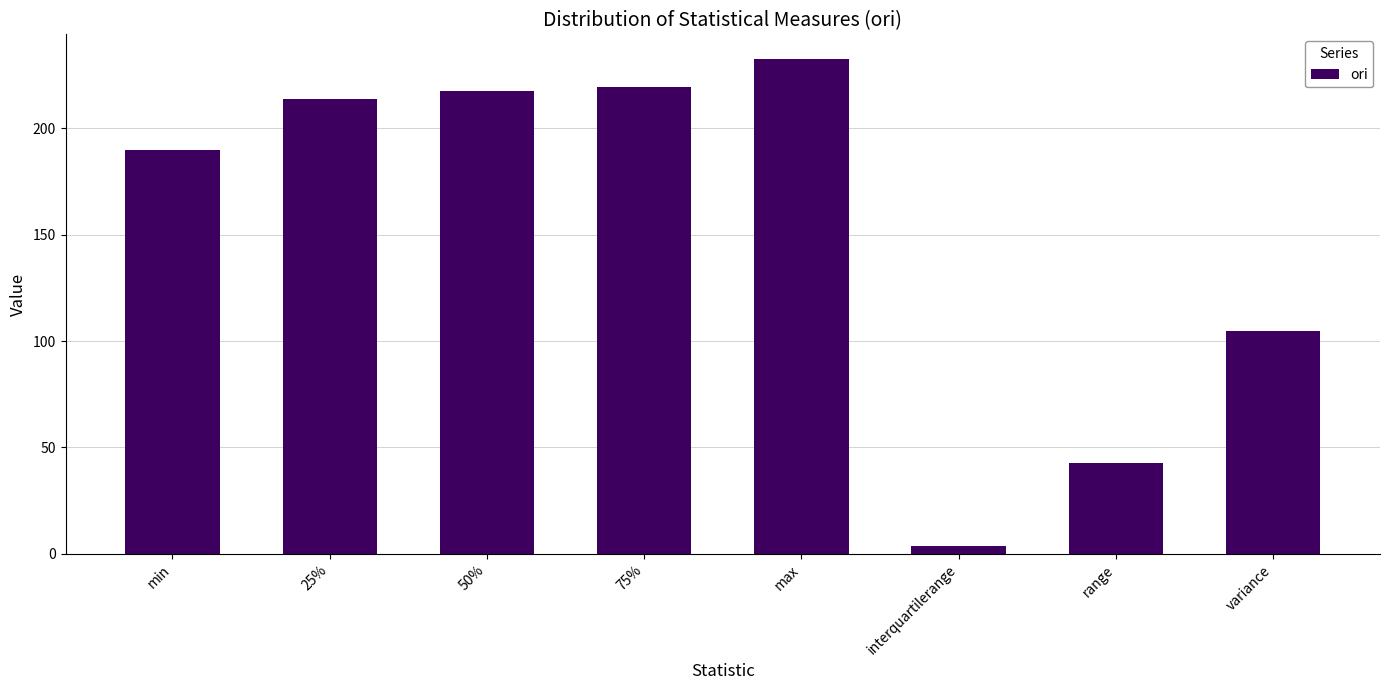

True or false: the data shows 104.8 at variance.

True